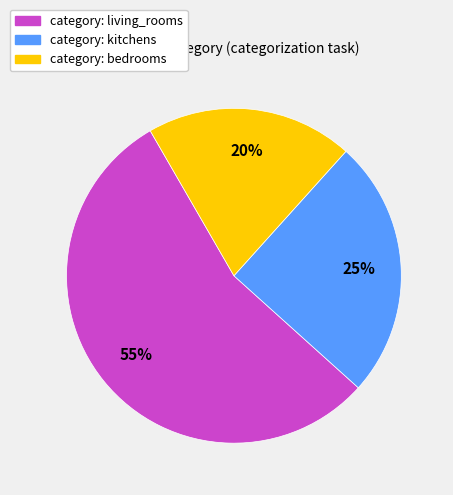

To the nearest percent, what is the average slice percentage?

33%